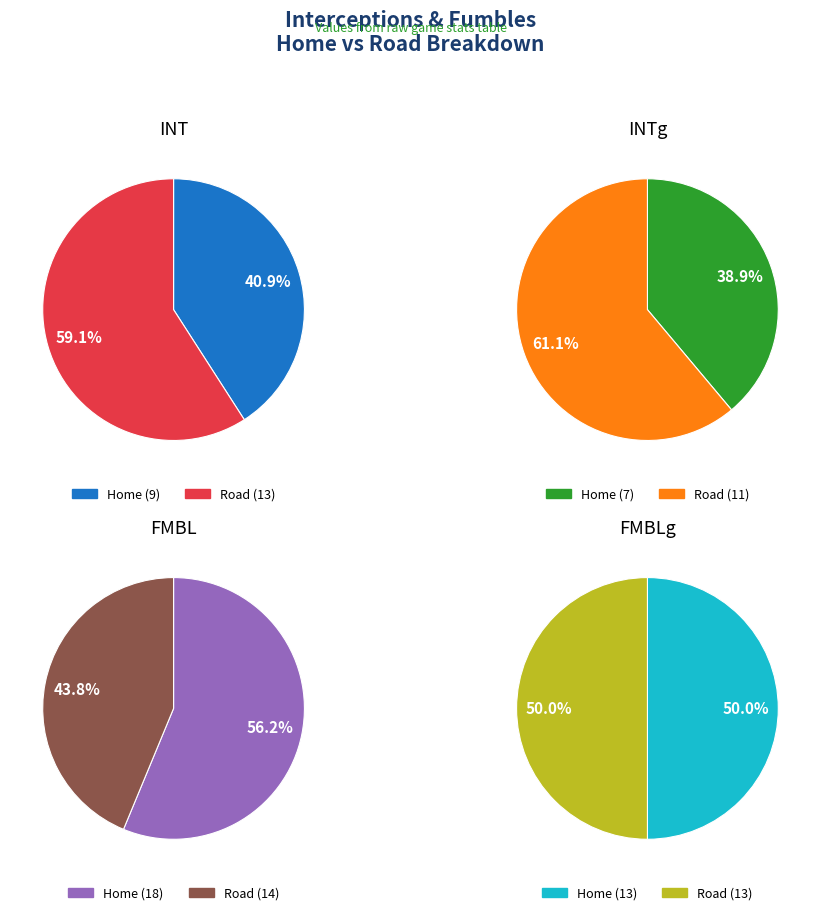

How many segments does this pie chart have?

2